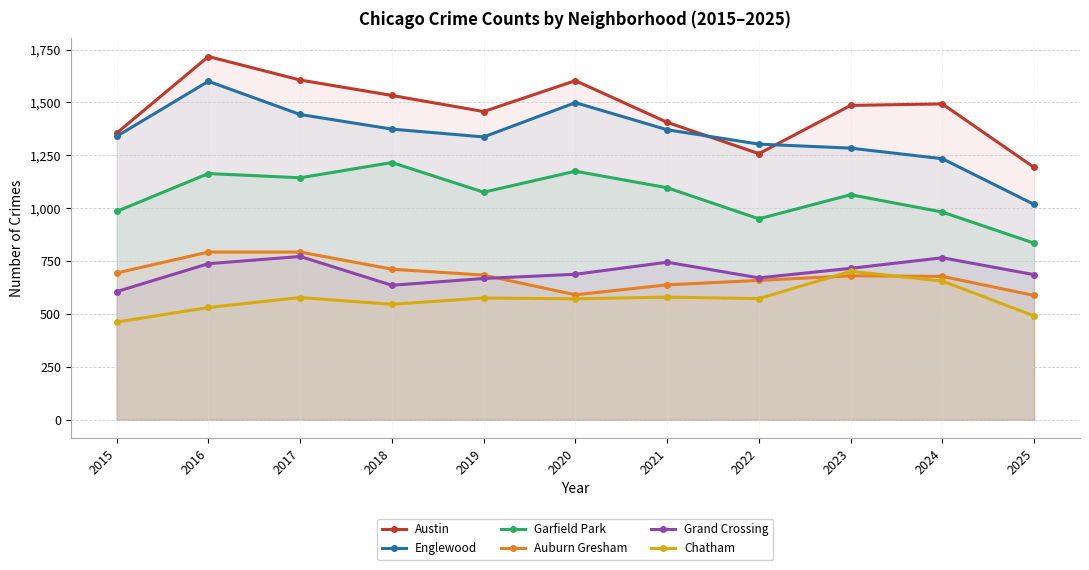

What is the value of the Auburn Gresham point at the 10th from the left?

678